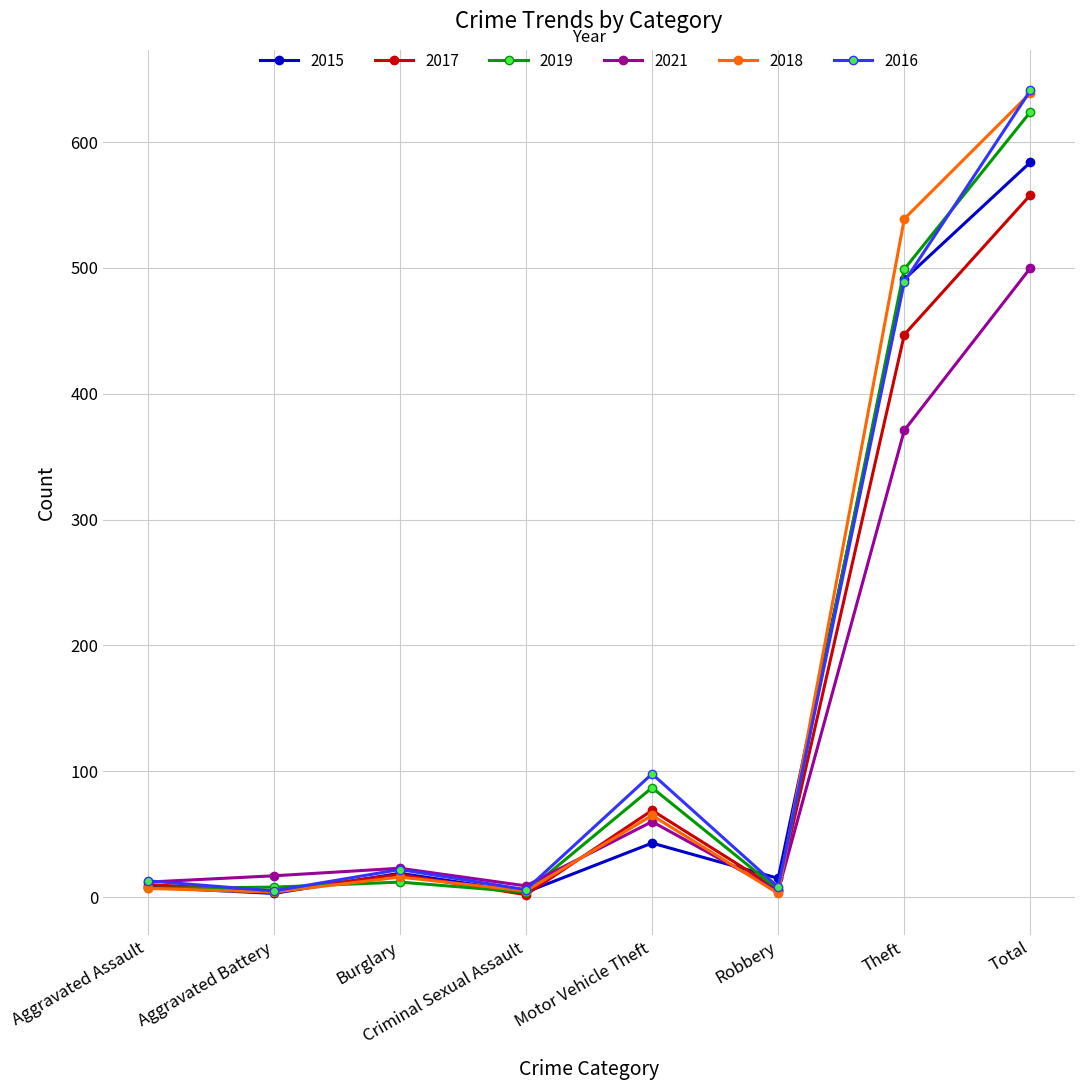

What is the label of the 1st point from the left?

Aggravated Assault